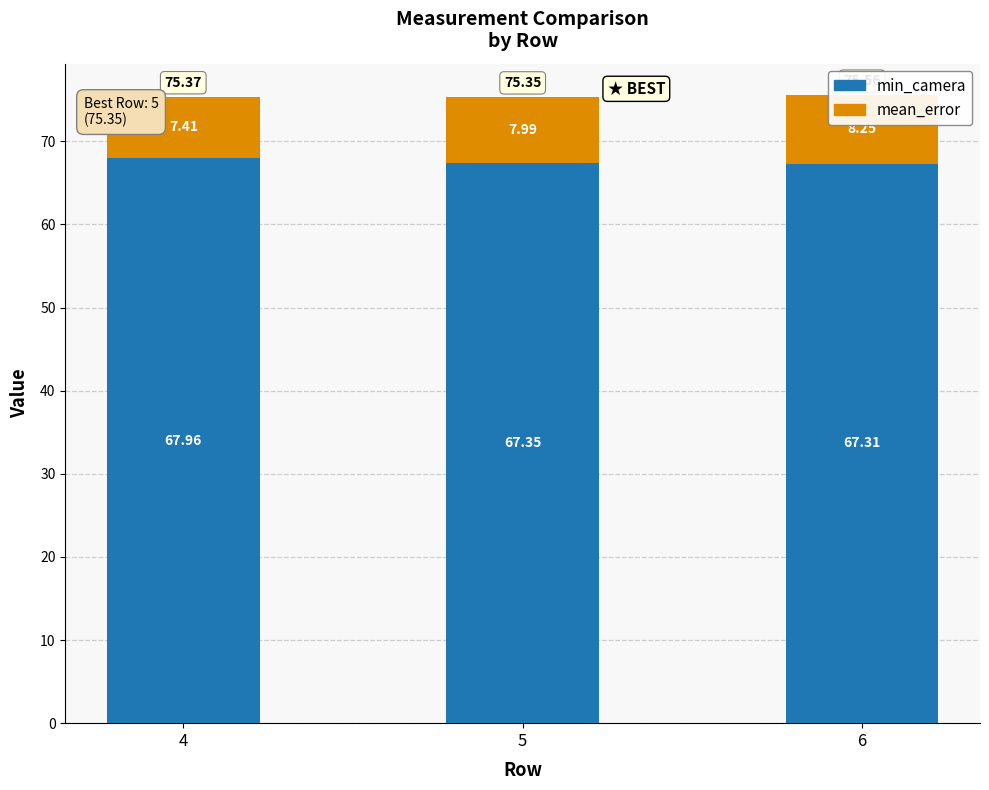

True or false: min_camera has a value of 101.8 at 5.

False